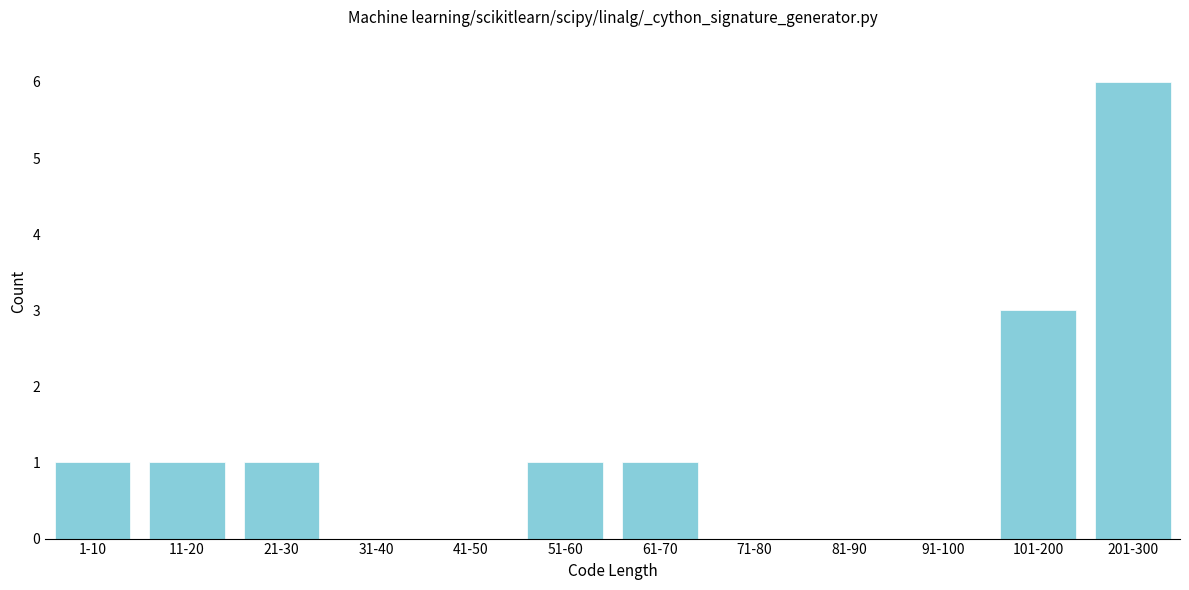

Reading left to right, transcribe all the data shown in this chart.

1-10=1	11-20=1	21-30=1	31-40=0	41-50=0	51-60=1	61-70=1	71-80=0	81-90=0	91-100=0	101-200=3	201-300=6